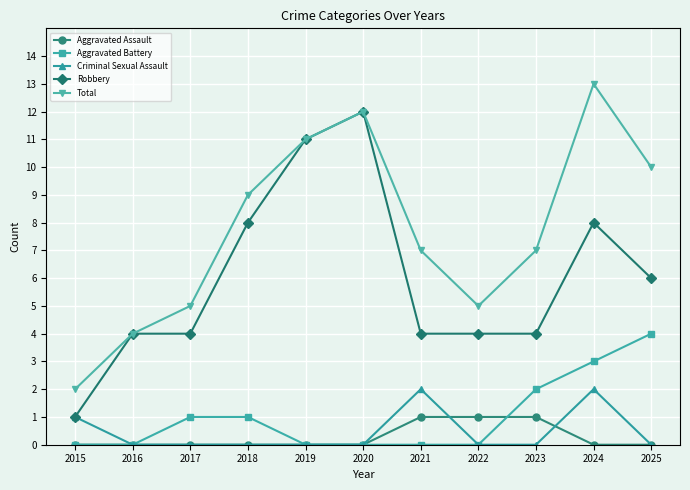

Rank the series at 2023 from lowest to highest value.

Criminal Sexual Assault, Aggravated Assault, Aggravated Battery, Robbery, Total